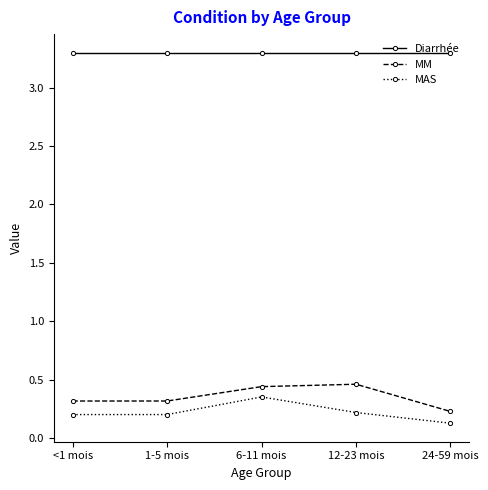

How many lines are shown in the chart?

3